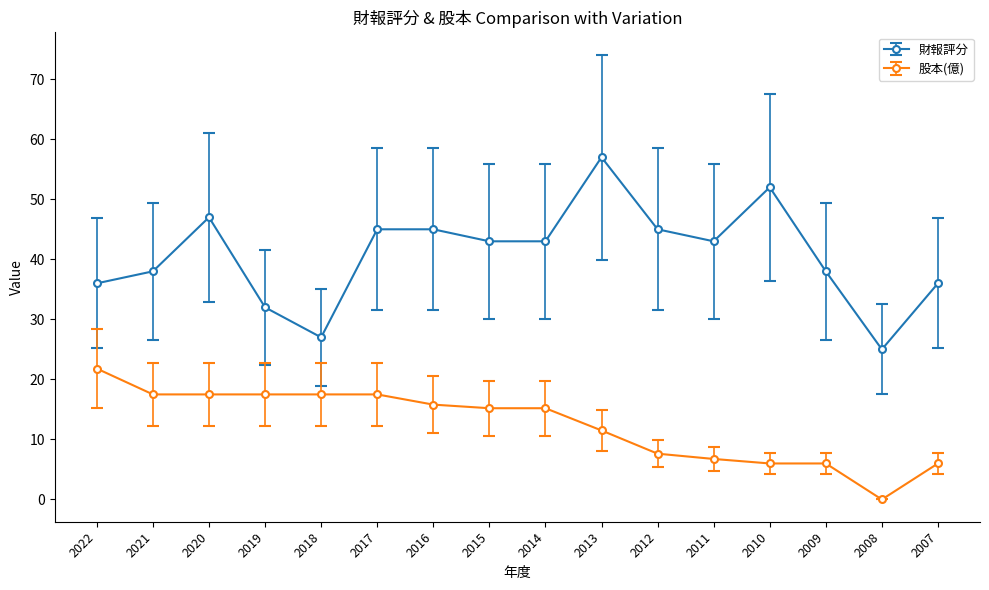

What is the difference between the maximum and minimum values in the 財報評分 series?

32.0